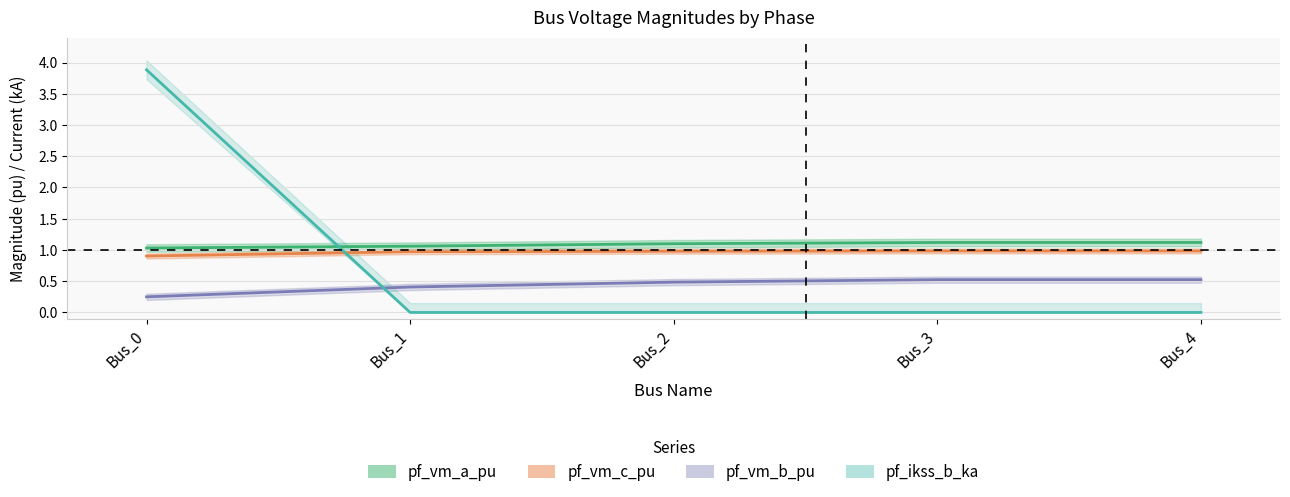

True or false: pf_vm_a_pu and pf_vm_b_pu intersect in this chart.

False